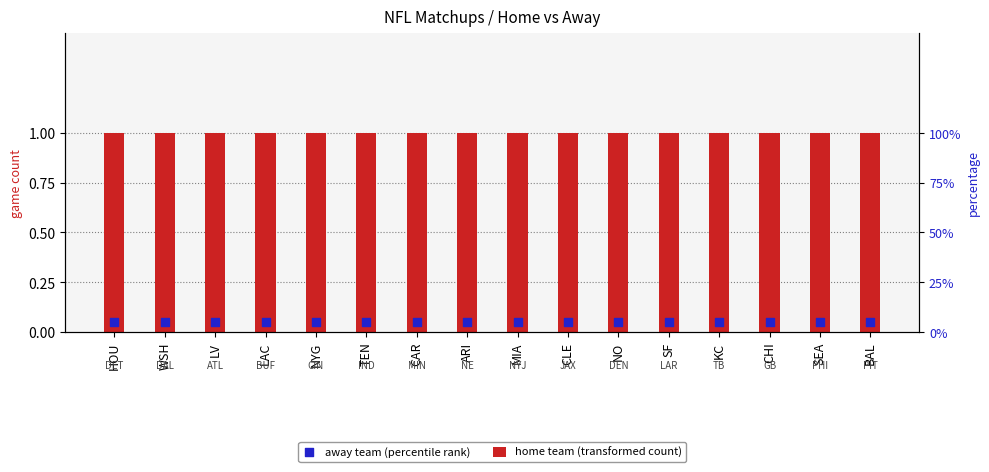

Which series has the largest total across all categories?

home team (transformed count)